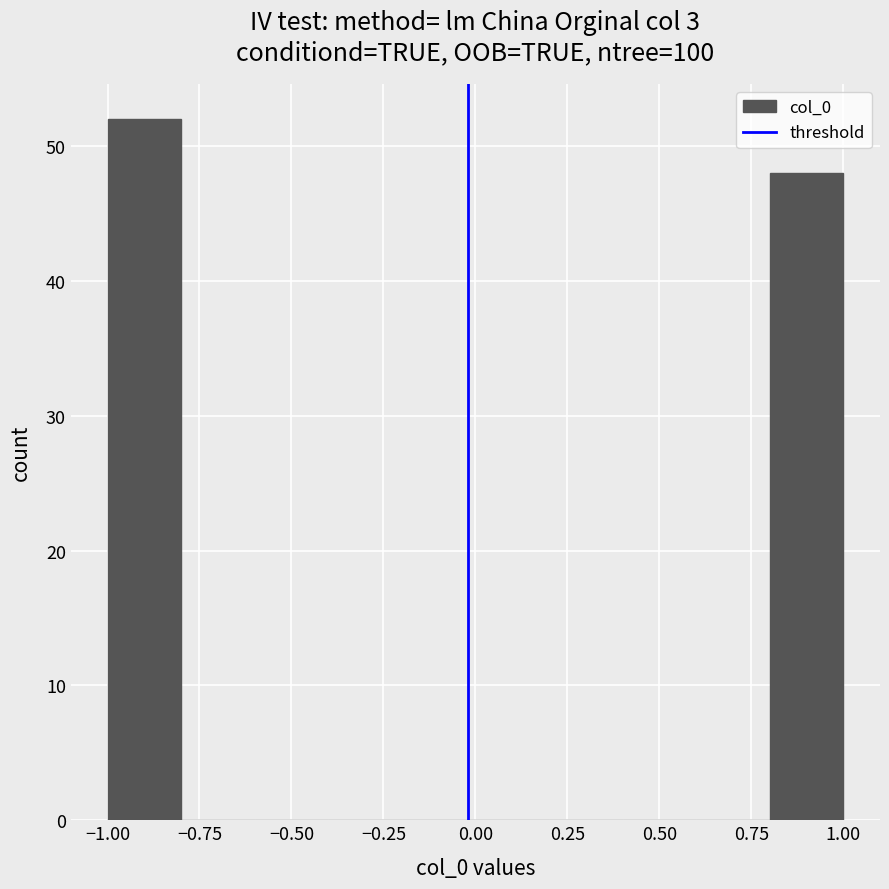

How tall is the bar that spans 0.8 to 1.0 on the x-axis? The values are not printed on the chart, so give them approximately, as read against the axis.

48